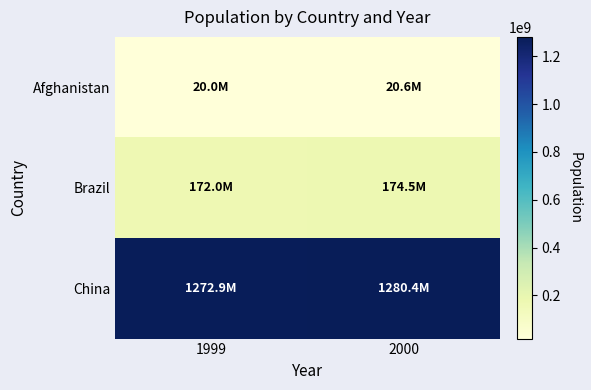

How many distinct data groups are displayed?

3